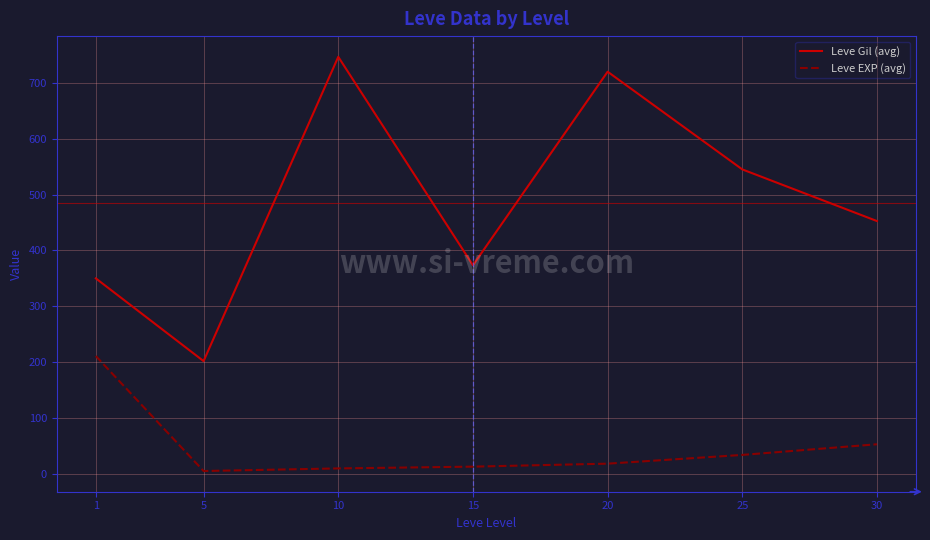

Where does the Leve Gil (avg) series first go above 452?

10